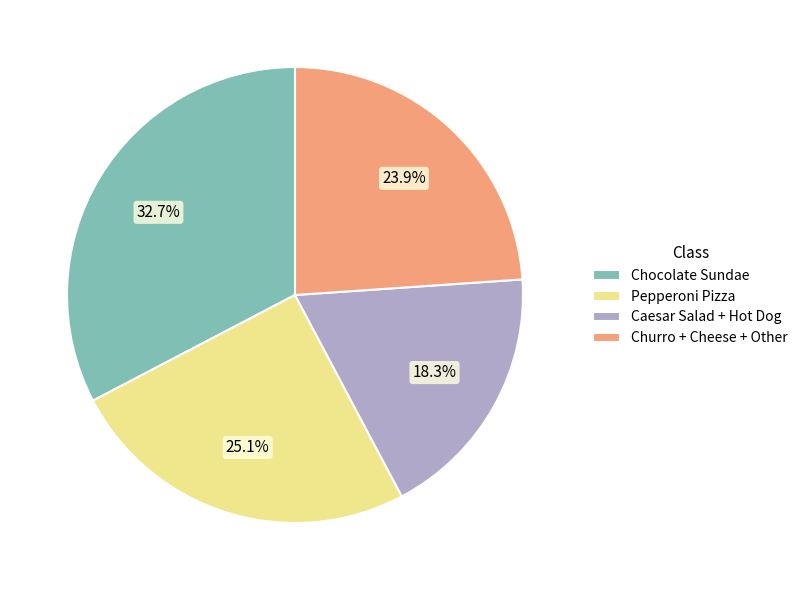

What percentage do Chocolate Sundae and Caesar Salad + Hot Dog together represent?

51.0%